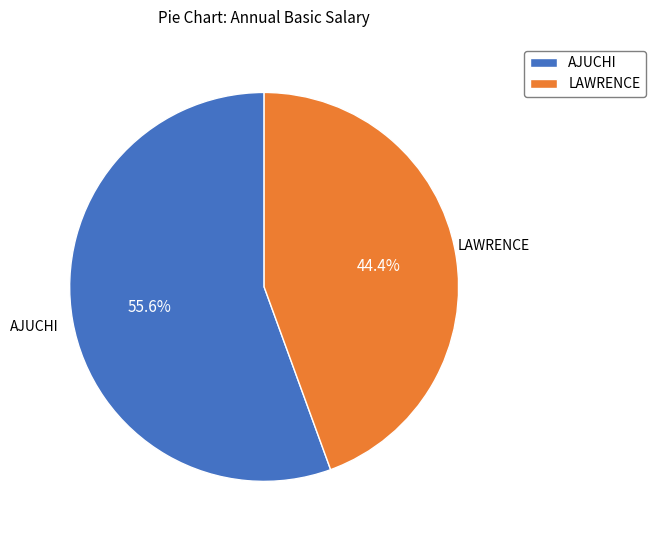

Rank the categories by value from highest to lowest.

AJUCHI, LAWRENCE